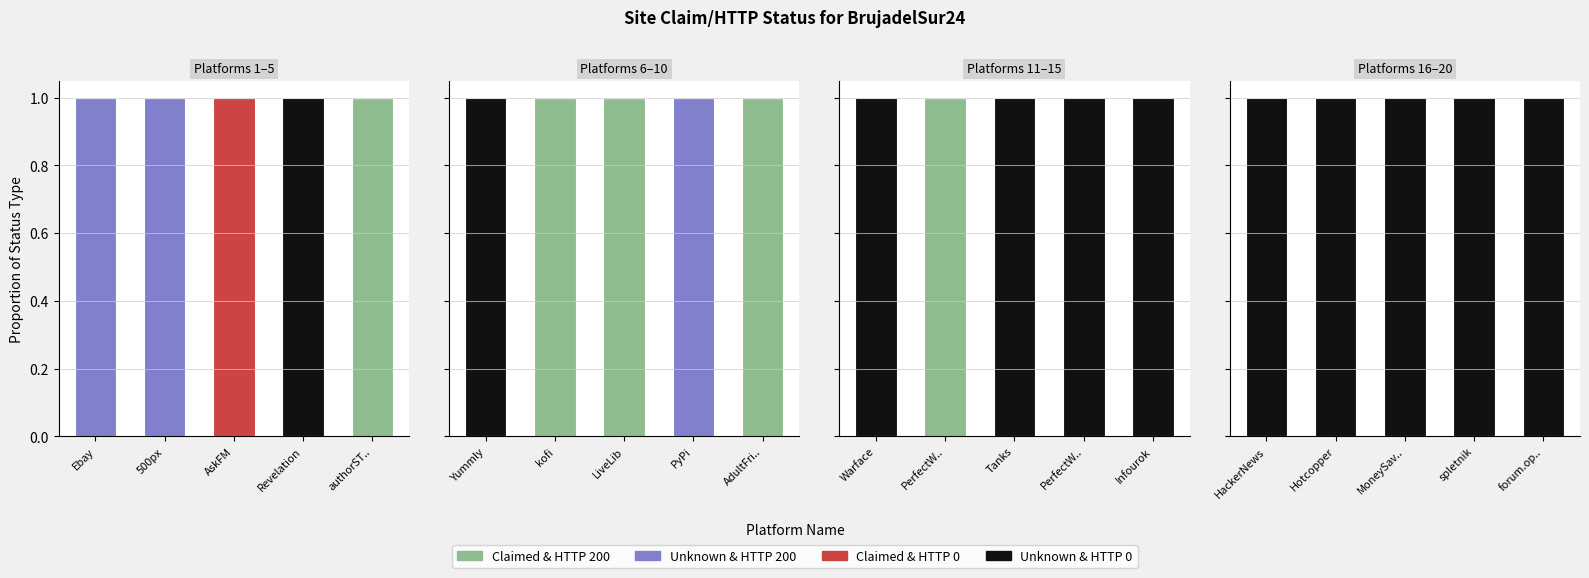

What is the label of the 2nd bar from the left?

Hotcopper